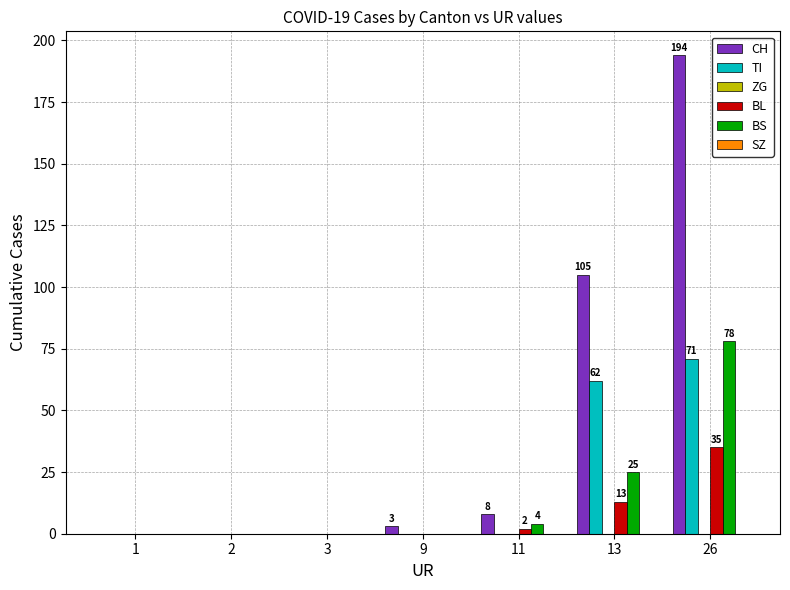

At which category is the sum across all series the highest?

26